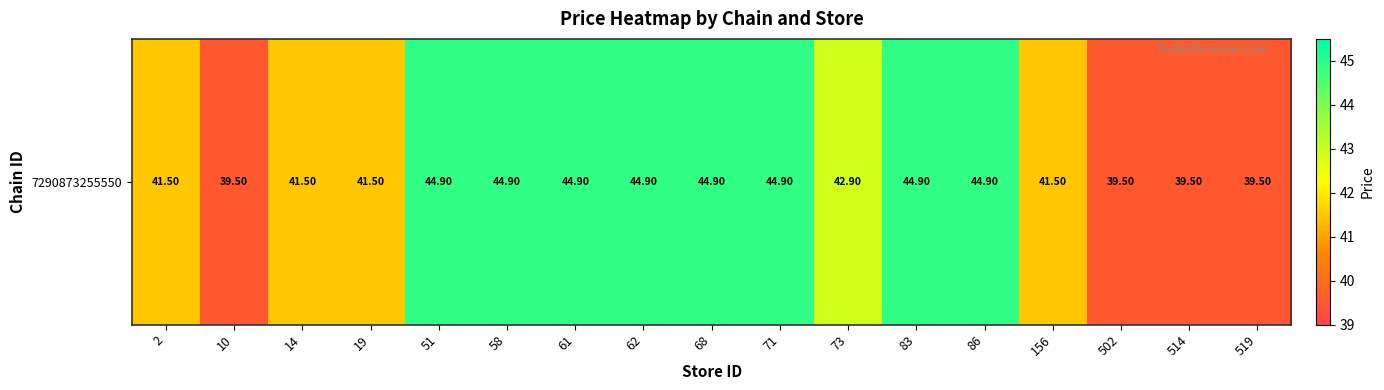

The value at 73 is 42.9. True or false?

True